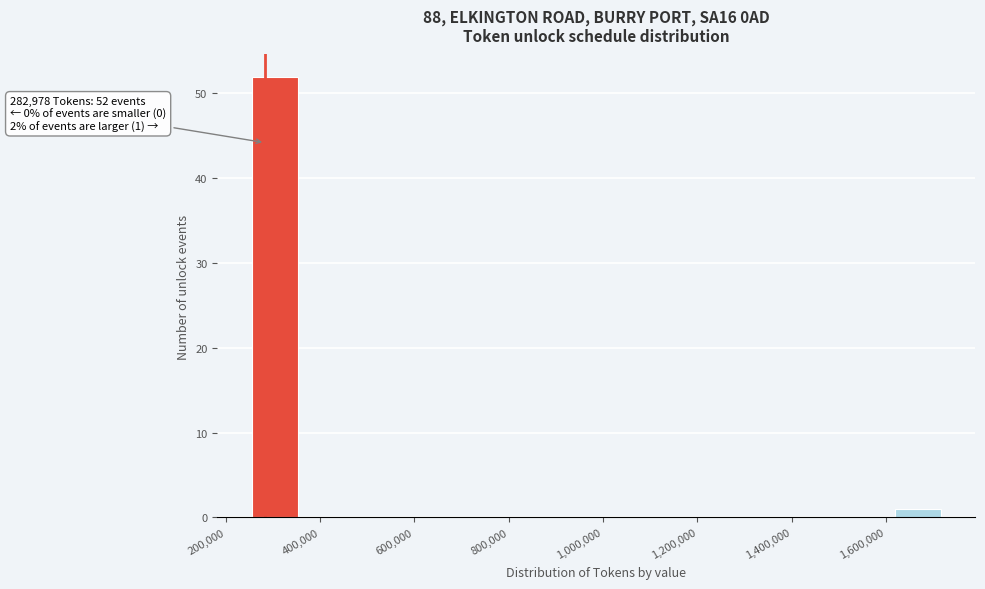

Which range on the x-axis has the tallest bar?

260000 to 360000